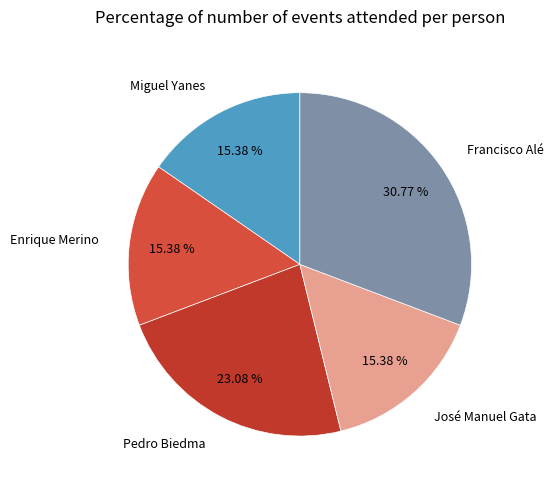

Which category has the biggest portion of the pie?

Francisco Alé